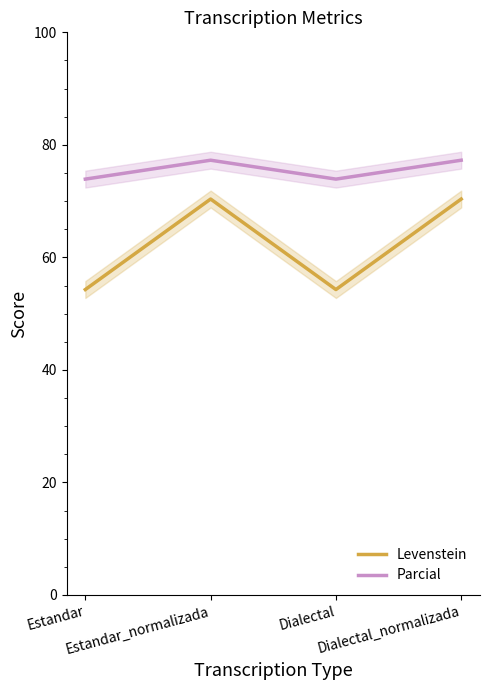

At which label does Parcial reach its peak?

Estandar_normalizada